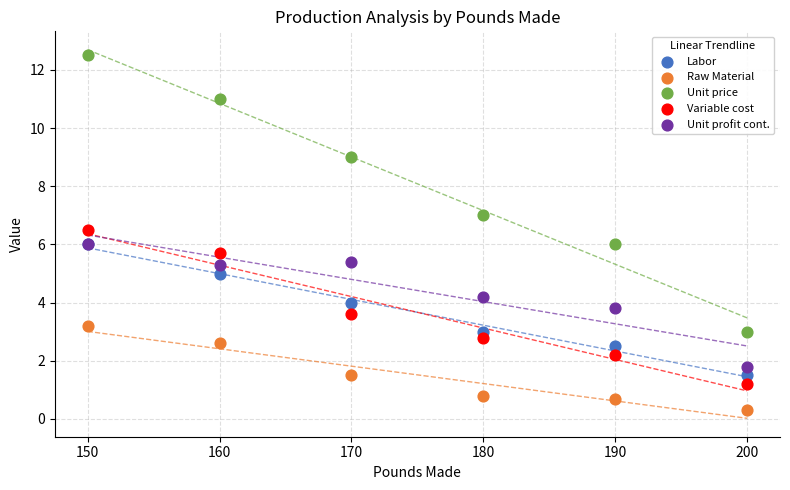

Which series contains the highest Y value?

Unit price